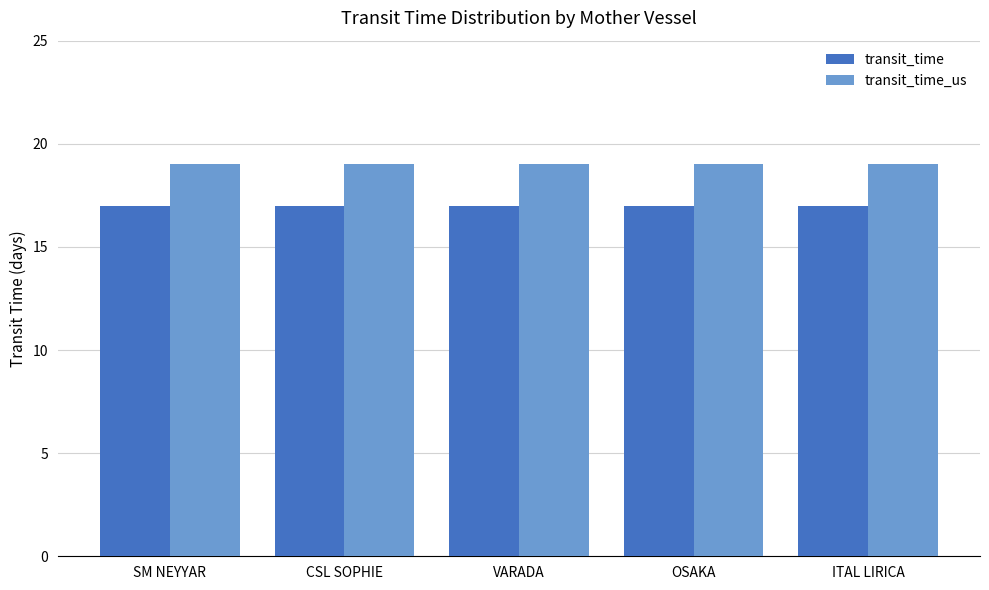

What is the sum of the transit_time values at ITAL LIRICA and OSAKA?

34